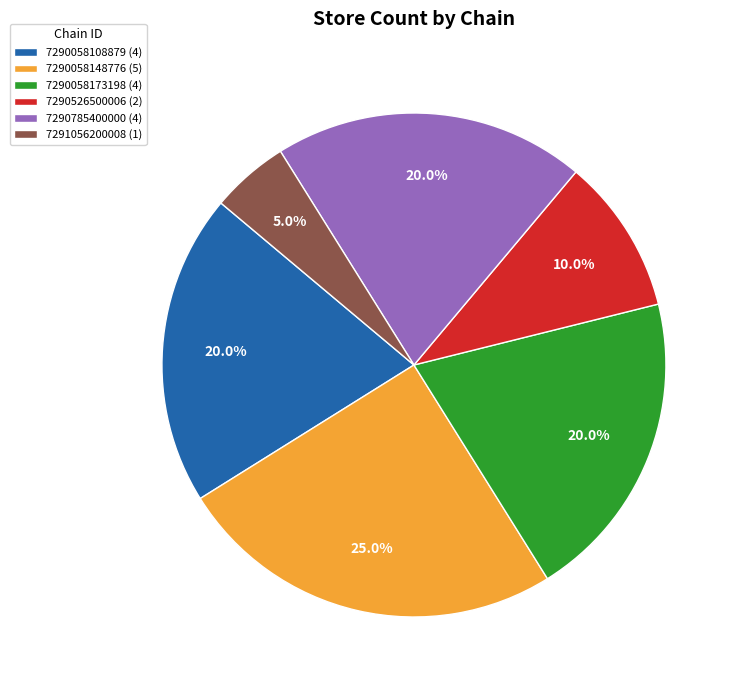

To the nearest percent, what is the average slice percentage?

17%